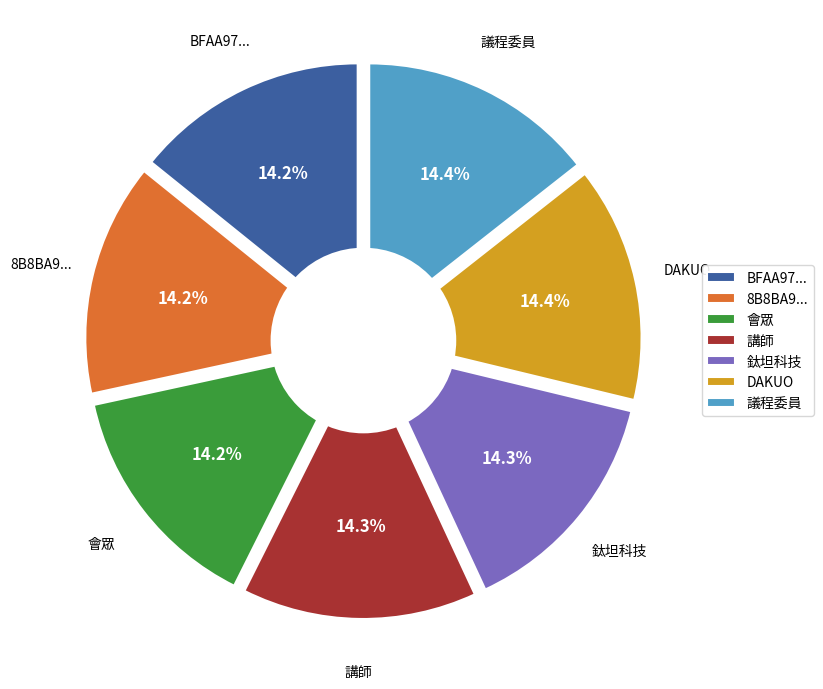

Do 8B8BA90ABA61A064ECF35C63C96C9547C2BC237D and 鈦坦科技 together represent more than half of the pie?

No